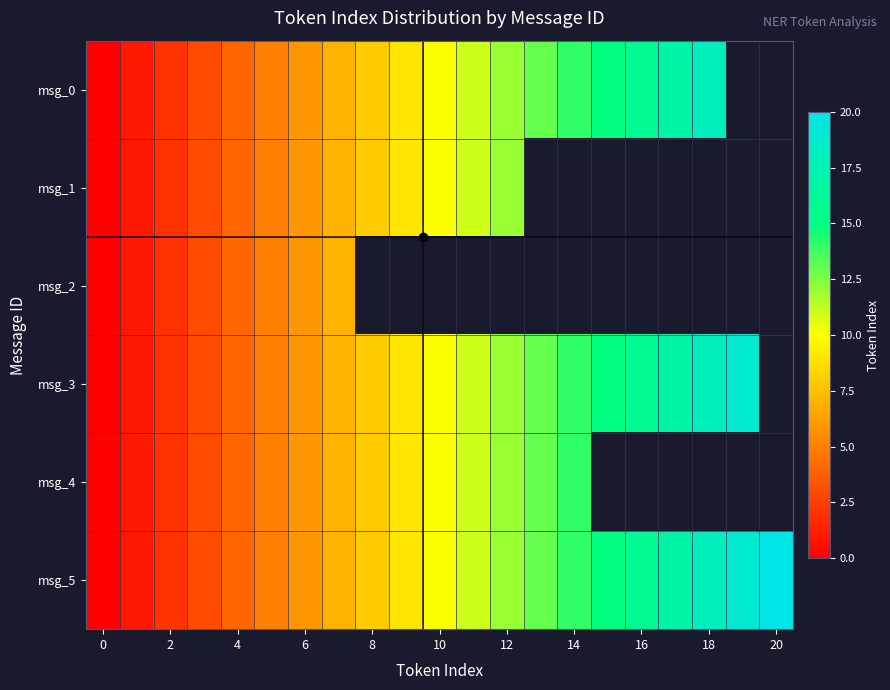

How many values in msg_0 are above zero?

18